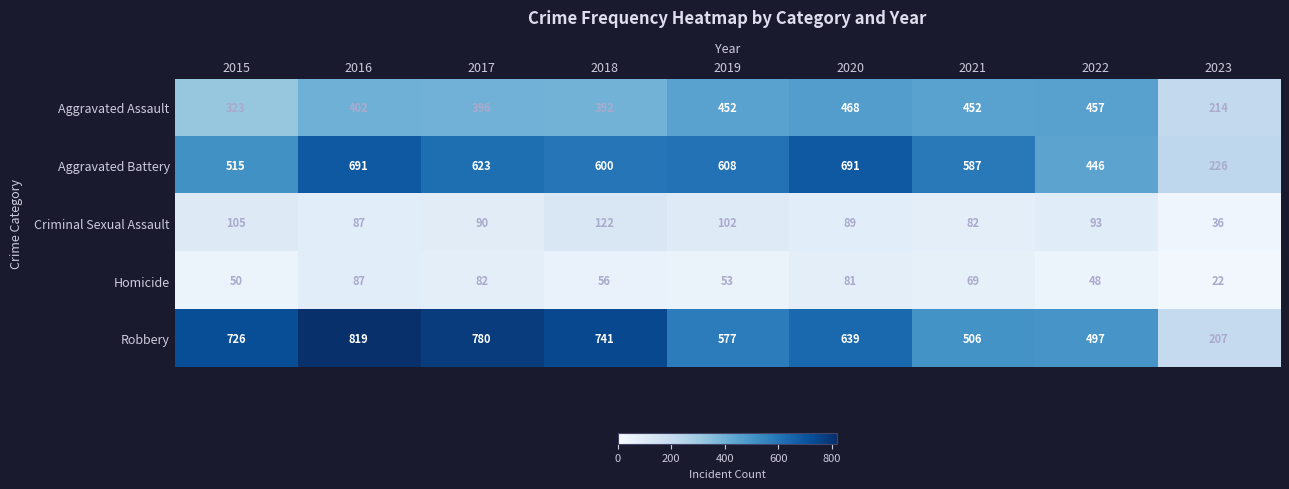

At how many categories does at least one series exceed 396?

8